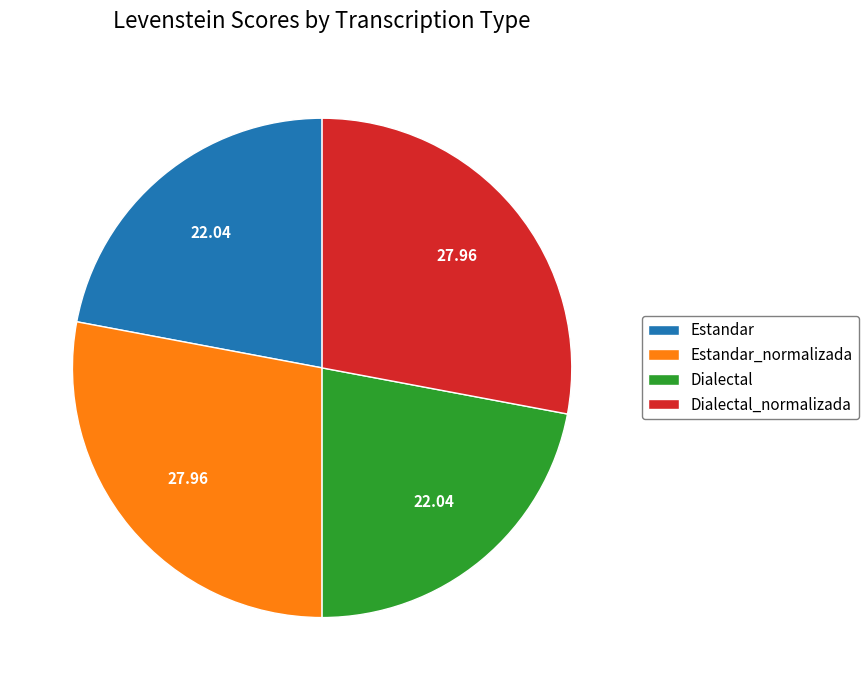

Does any single category account for the majority?

No